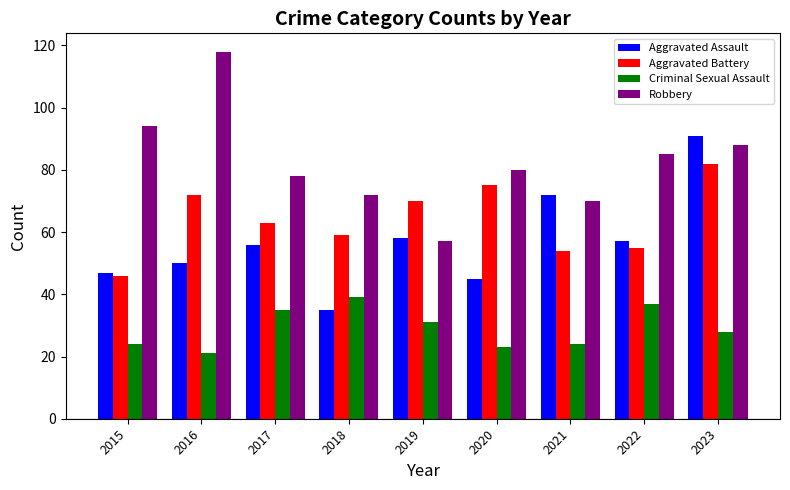

Count the number of data series in this chart.

4